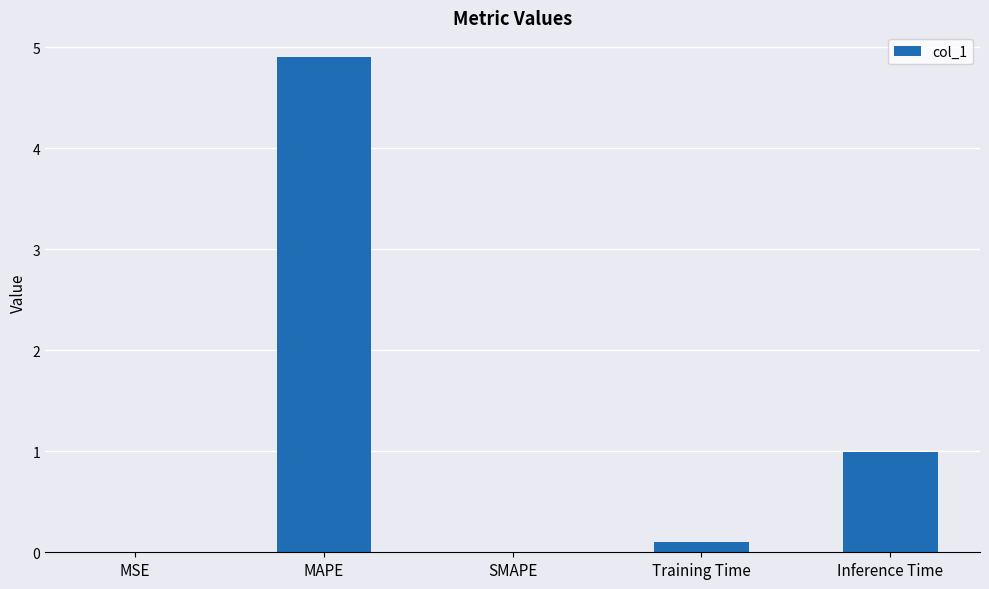

Which category has the highest value across all series?

MAPE